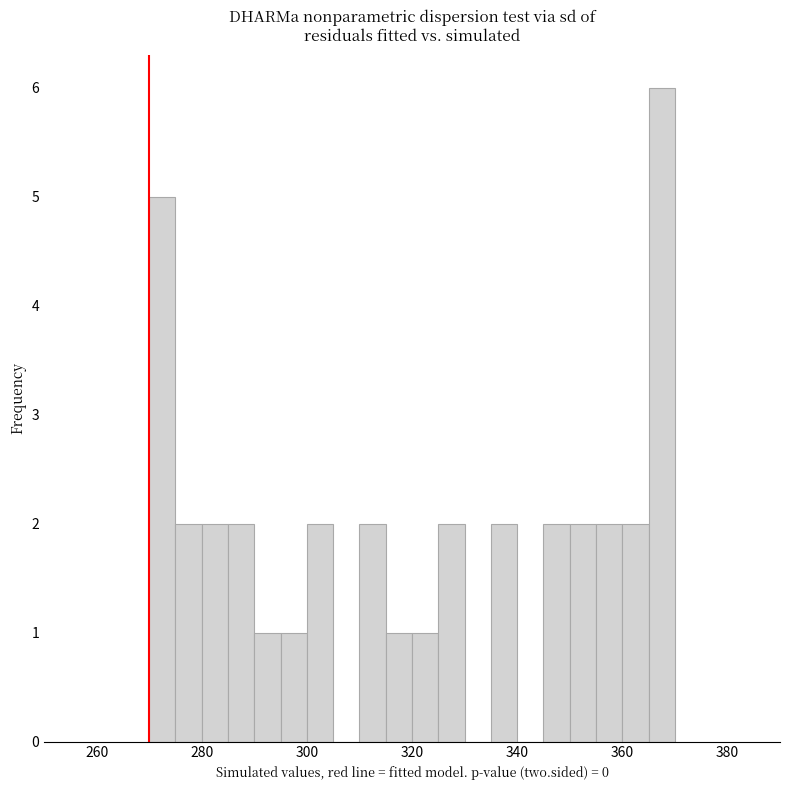

Around what value on the x-axis is the tallest bar? Give the approximate position of its centre, as read against the axis.

368